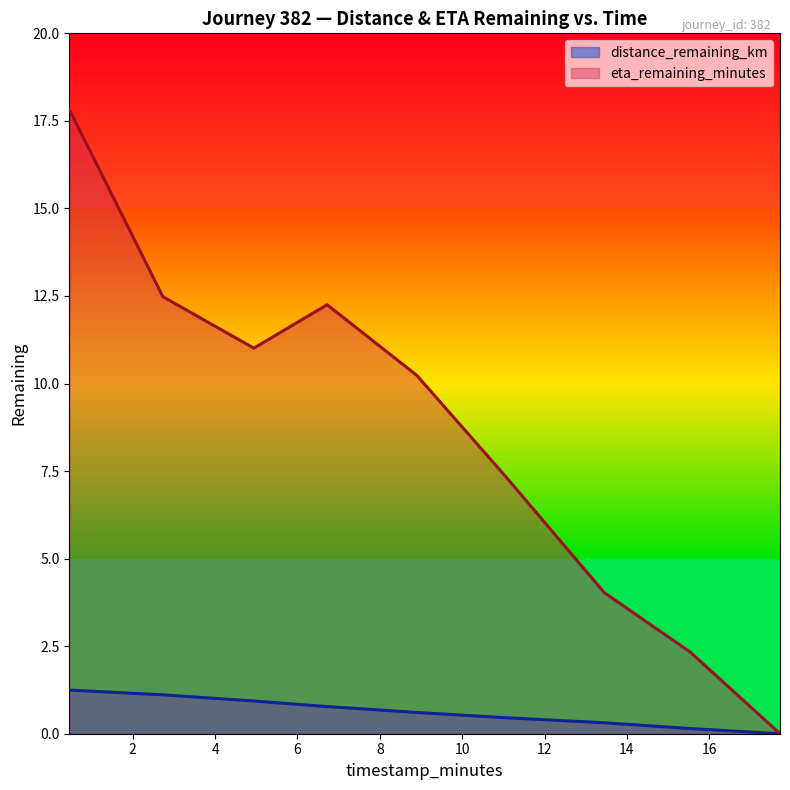

What is the label of the 6th point from the left?

11.03